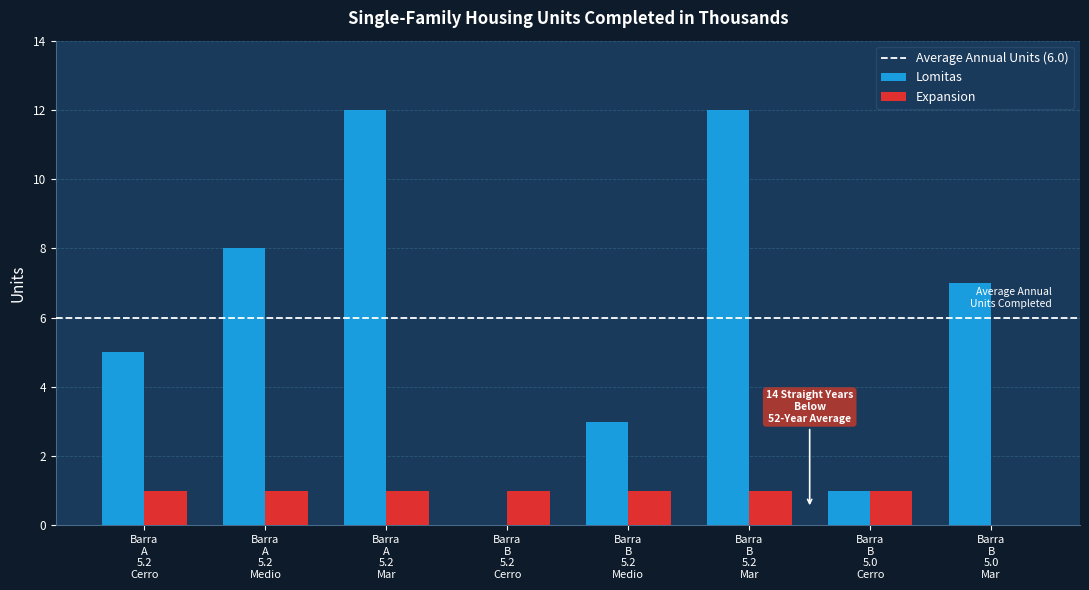

What is the sum of all Expansion values?

7